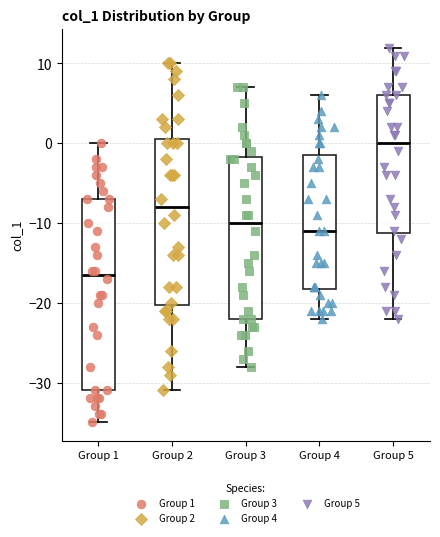

Which box's median line is the lowest?

Group 1